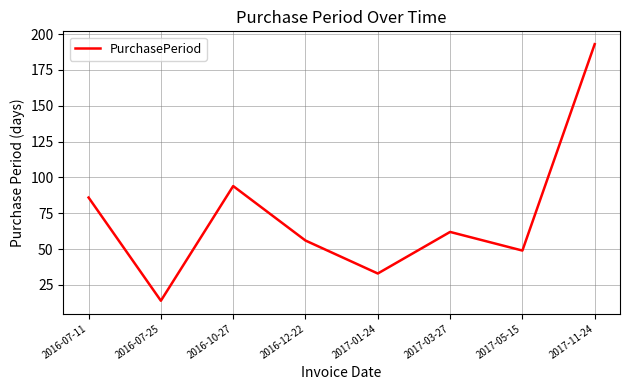

The value at 2016-10-27 is 94. True or false?

True